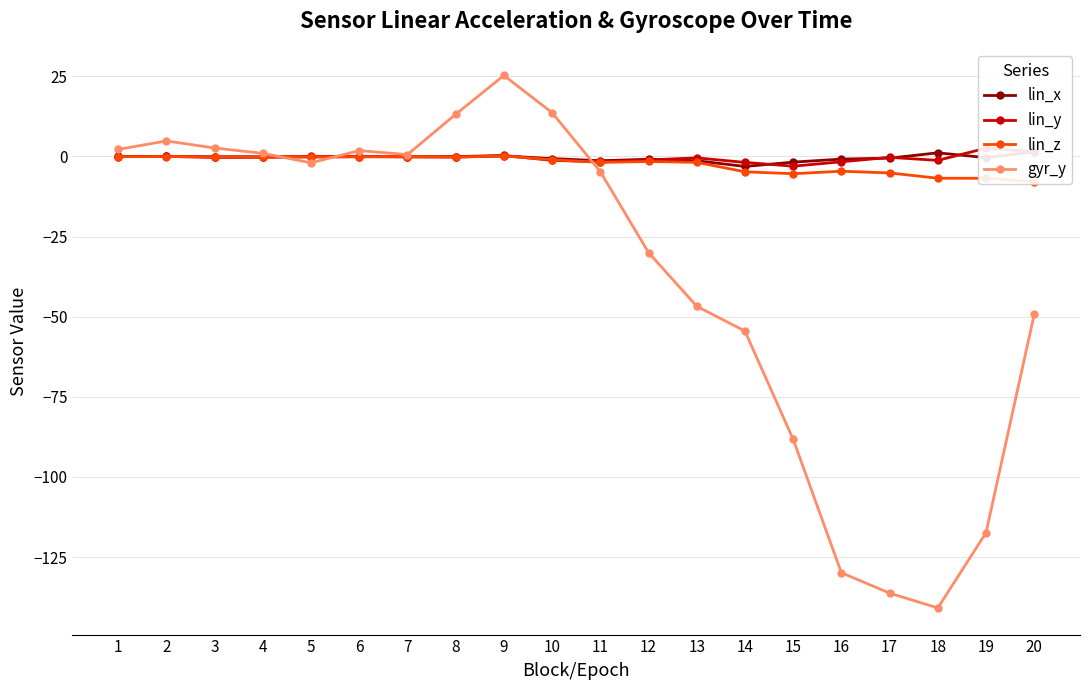

Which category has the highest value in the gyr_y series?

9